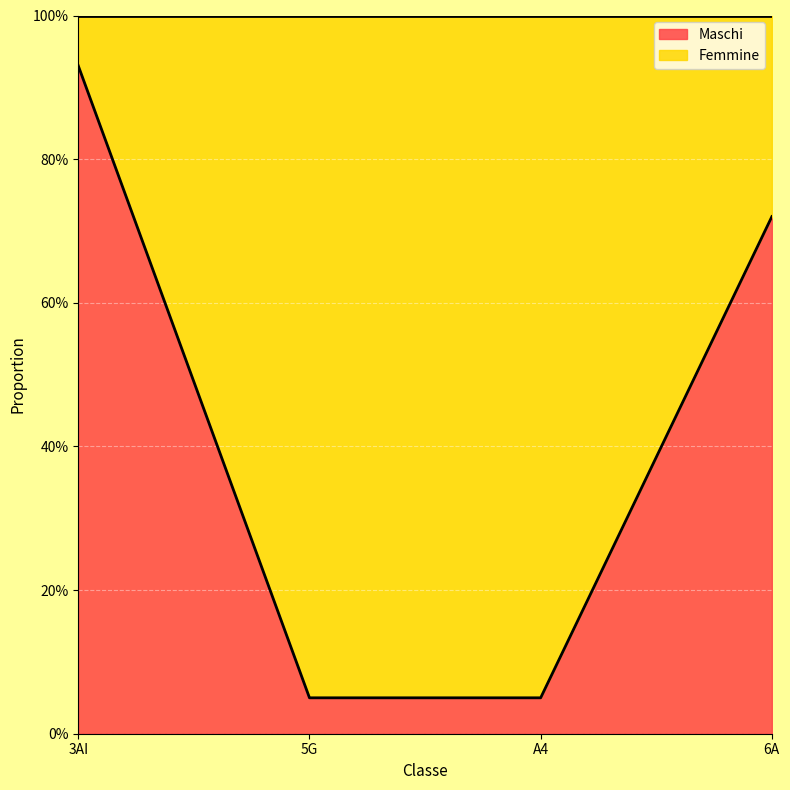

Is it true that the value at A4 is 0.0?

False